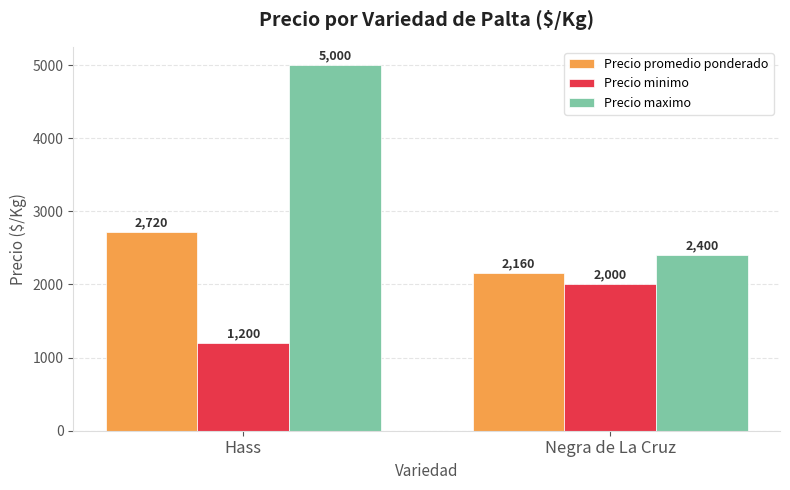

Reading left to right, list all the values displayed in this chart.

Precio promedio ponderado: Hass=2720	Negra de La Cruz=2160
Precio minimo: Hass=1200	Negra de La Cruz=2000
Precio maximo: Hass=5000	Negra de La Cruz=2400